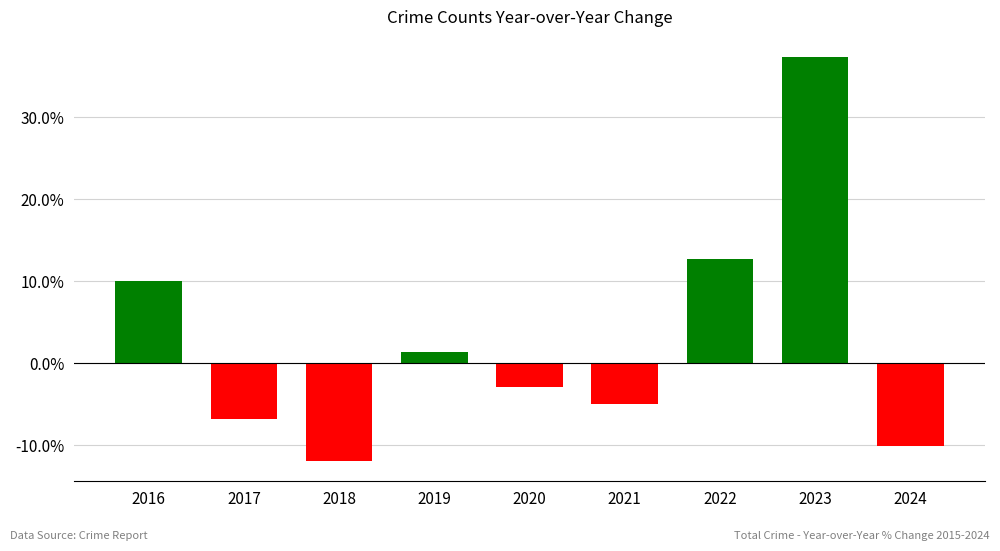

List the labels in order of value, smallest first.

2018, 2024, 2017, 2021, 2020, 2019, 2016, 2022, 2023